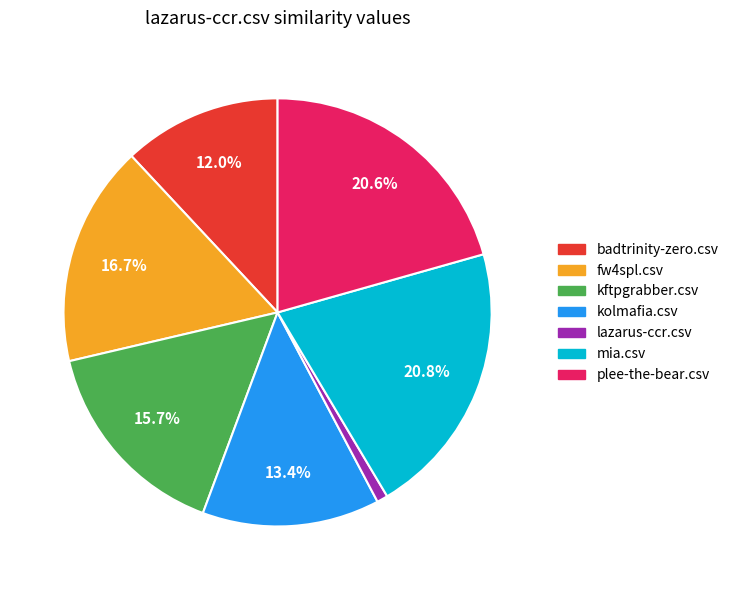

What percentage is the kolmafia.csv slice, to the nearest percent?

13%